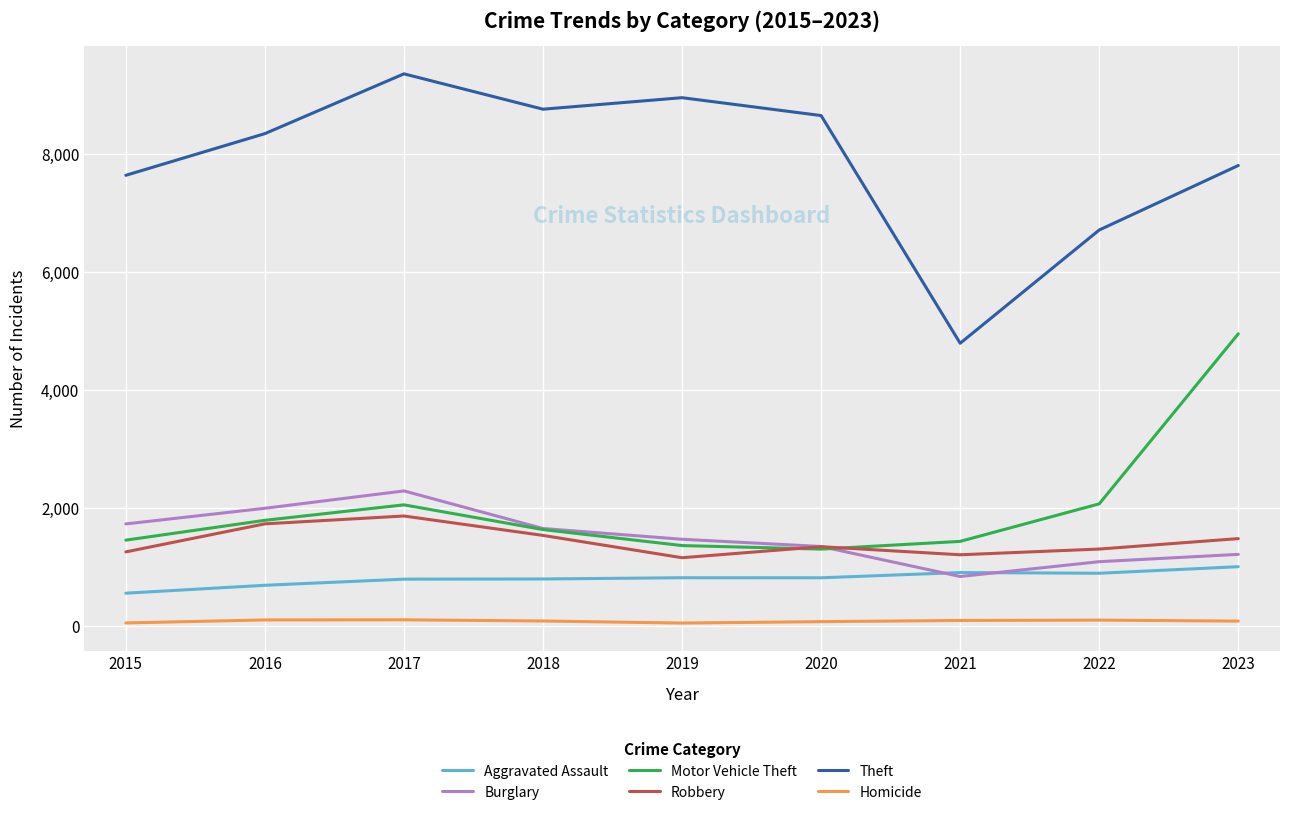

What is the difference between the maximum and minimum values in the Homicide series?

55